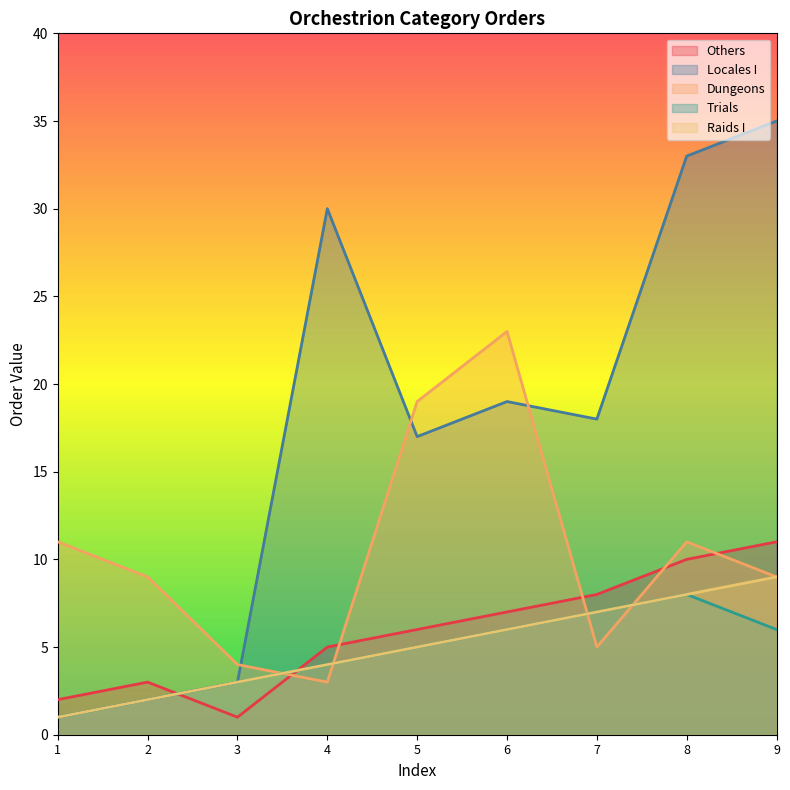

True or false: Dungeons has more than 2 interior local peaks.

False